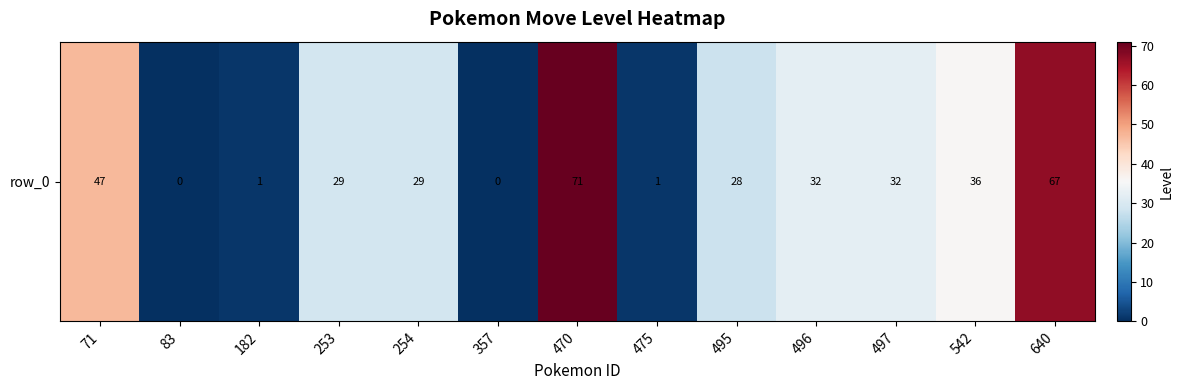

How many categories are shown in the chart?

13